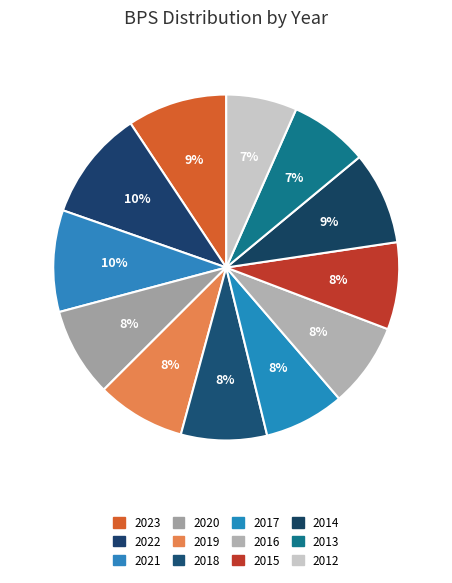

To the nearest percent, what is the combined percentage of 2013 and 2018?

15%